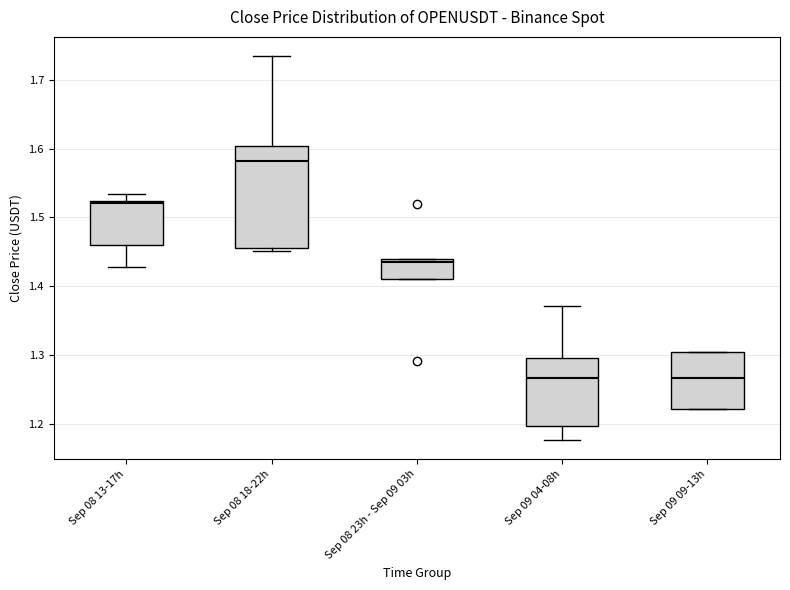

Reading left to right, read every box against the y-axis: the position of its median line, the range the box covers, and the ends of its whiskers. The values are not printed on the chart, so give them approximately, as read against the axis.

Sep 08 13-17h: median 1.52 (just below the box's upper edge), box 1.46 to 1.52, whiskers 1.43 to 1.53
Sep 08 18-22h: median 1.58, box 1.45 to 1.60, whiskers 1.45 (just below the box's lower edge) to 1.73
Sep 08 23h - Sep 09 03h: median 1.43, box 1.41 to 1.44, whiskers 1.41 to 1.44
Sep 09 04-08h: median 1.27, box 1.20 to 1.30, whiskers 1.18 to 1.37
Sep 09 09-13h: median 1.27, box 1.22 to 1.30, whiskers 1.22 to 1.30